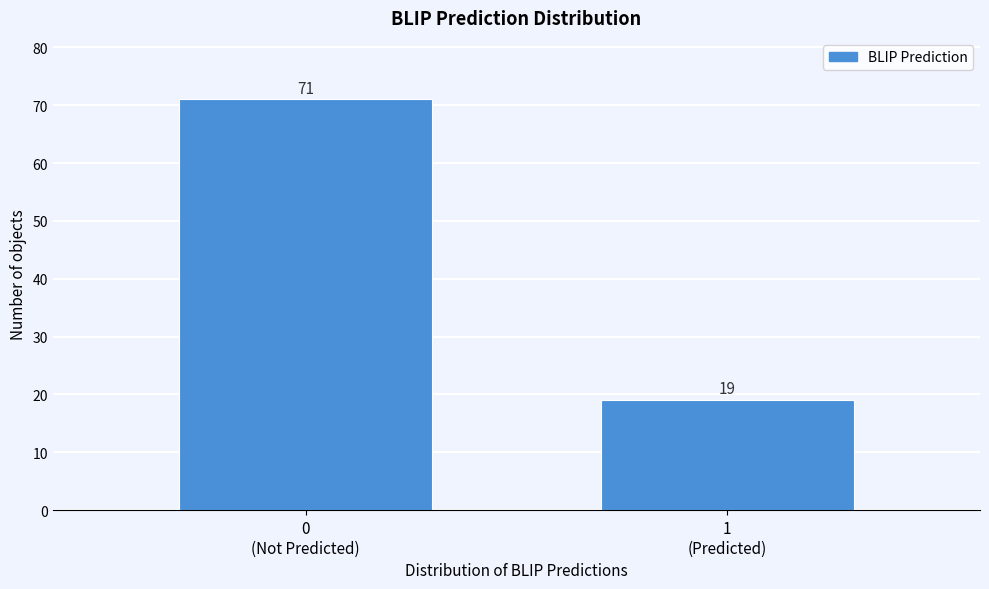

Reading left to right, extract all data points from this chart.

71	19